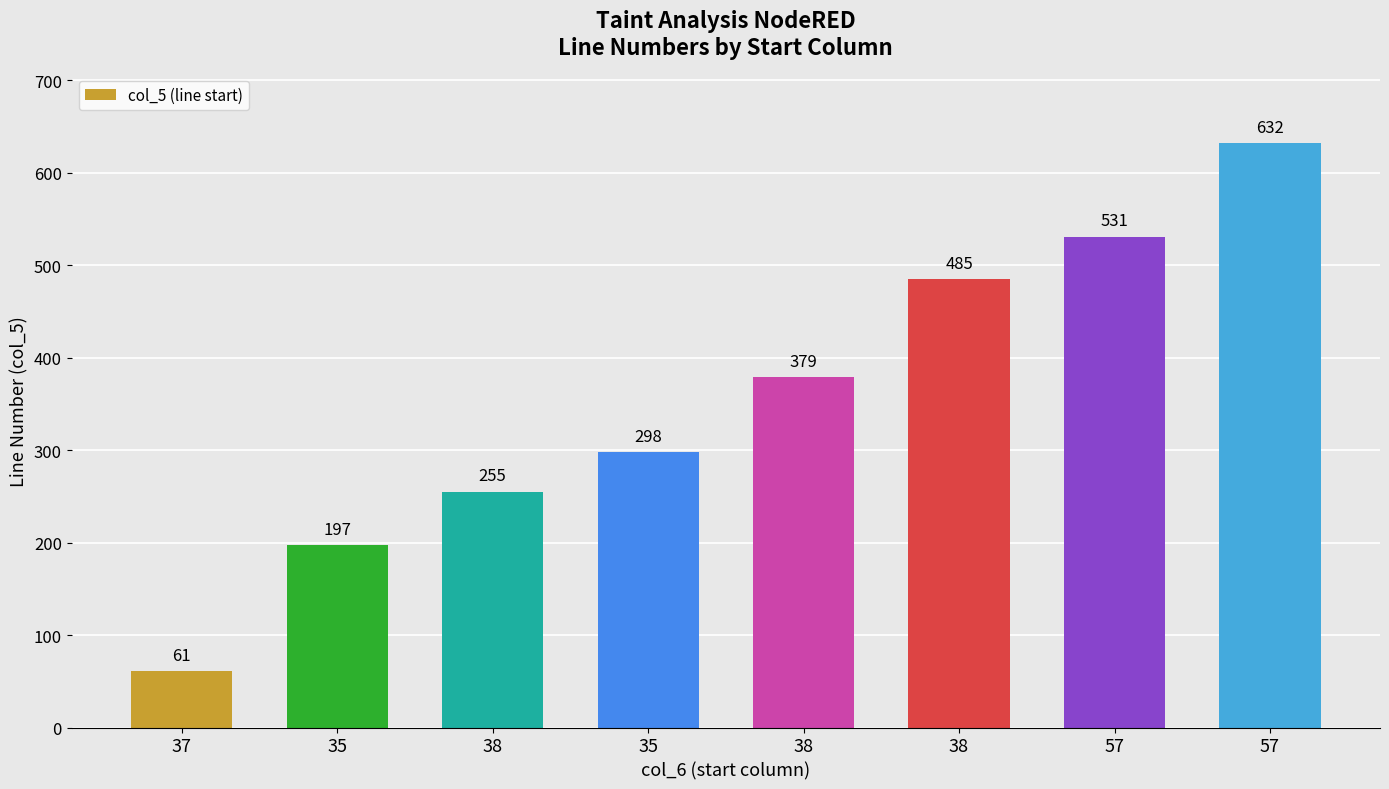

How many values are below 379?

4